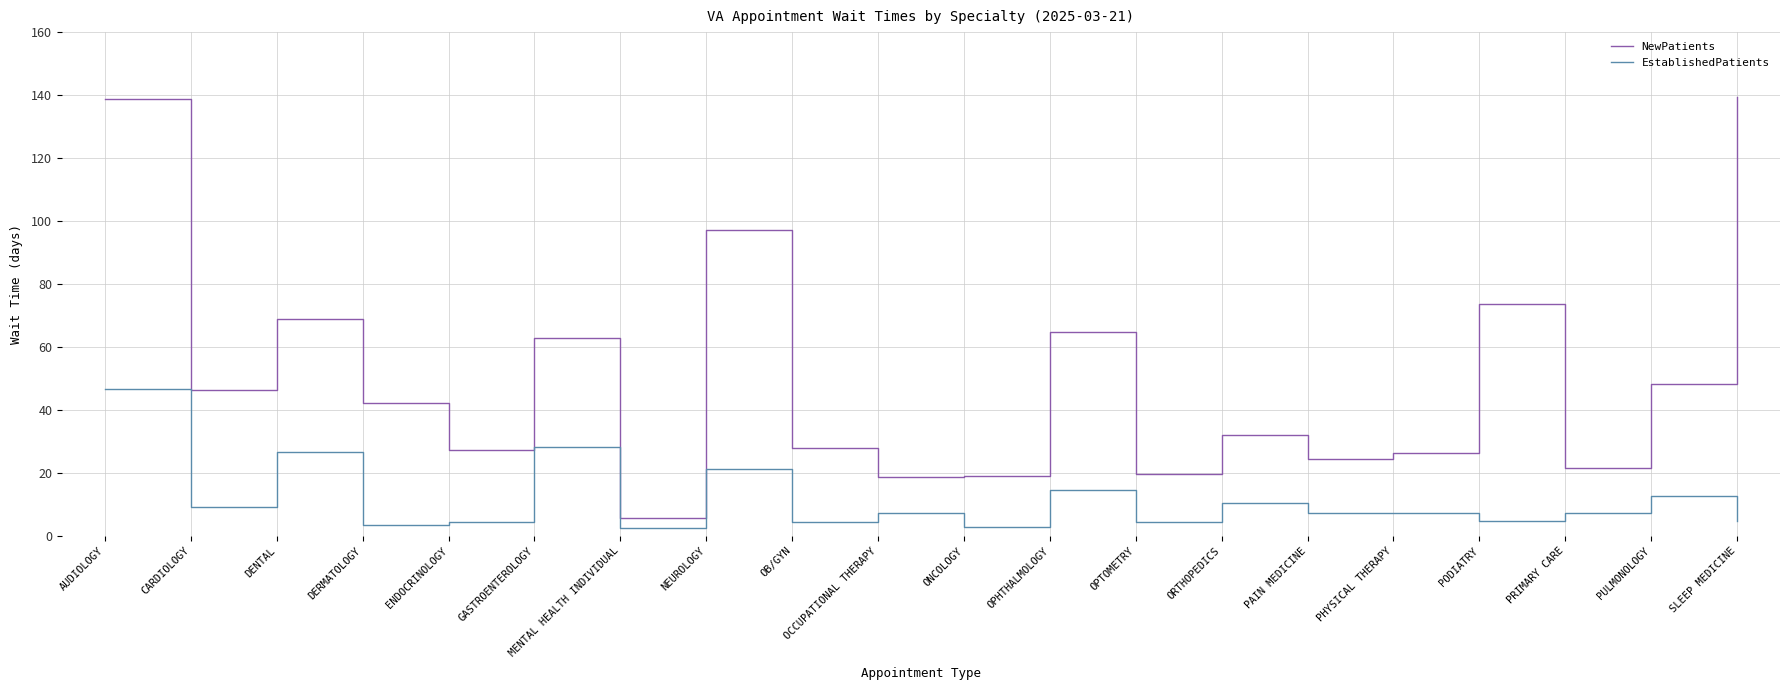

What position from the right is PAIN MEDICINE?

6